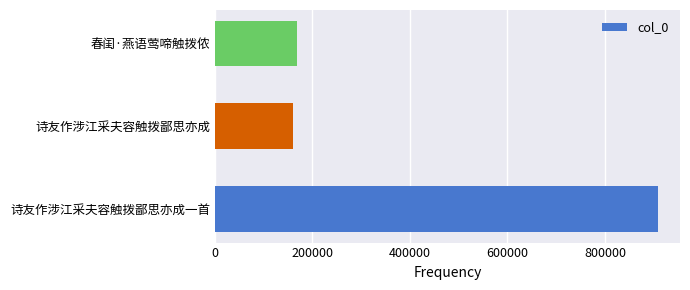

What is the change in value from 诗友作涉江采夫容触拨鄙思亦成一首 to 春闺·燕语莺啼触拨侬?

-739903